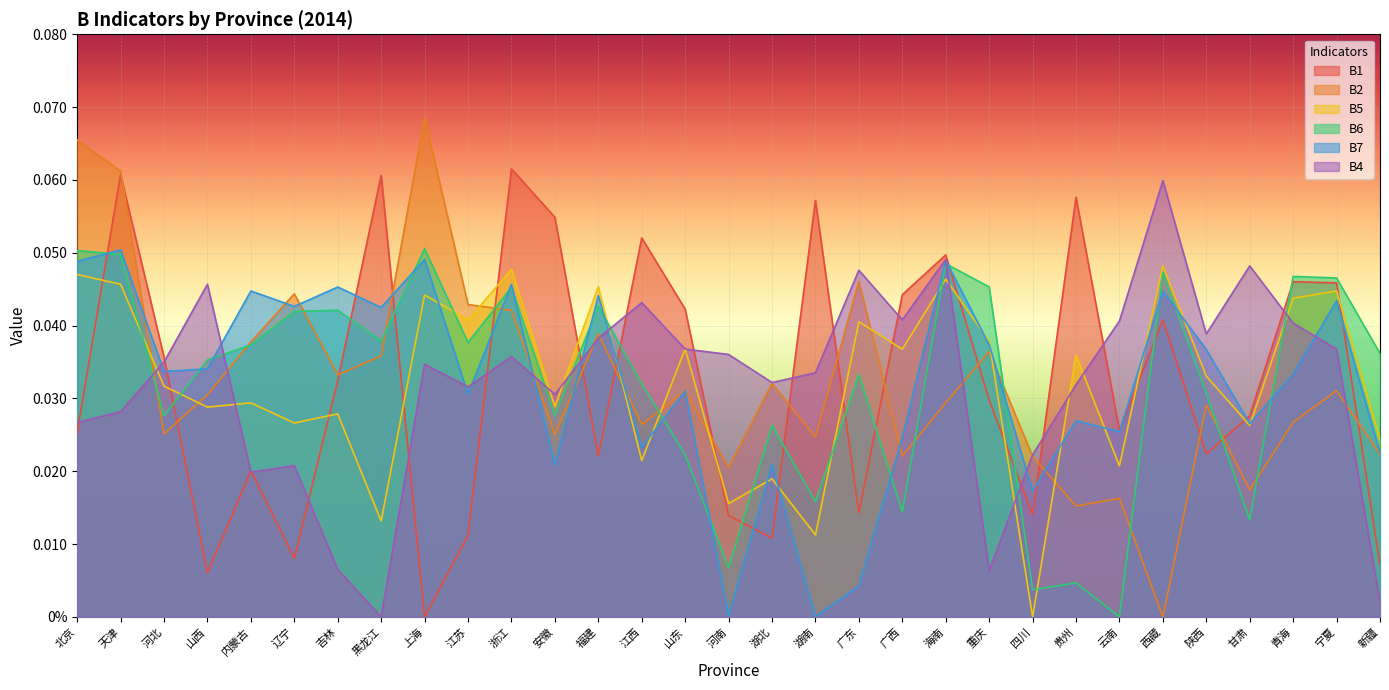

At which category does B5 reach its first local peak?

内蒙古